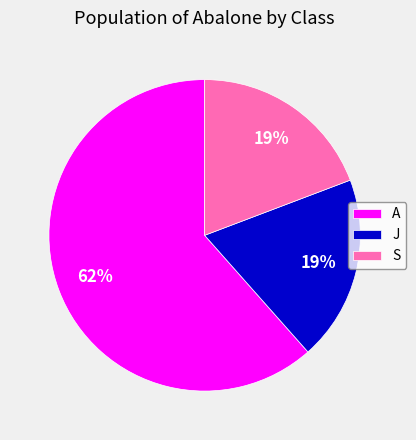

Which slice is the largest?

A